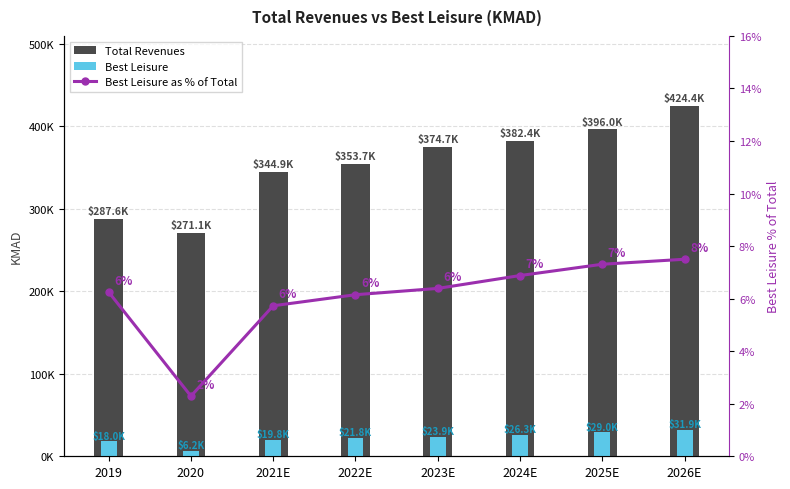

At which category does the chart reach its minimum across all series?

2020